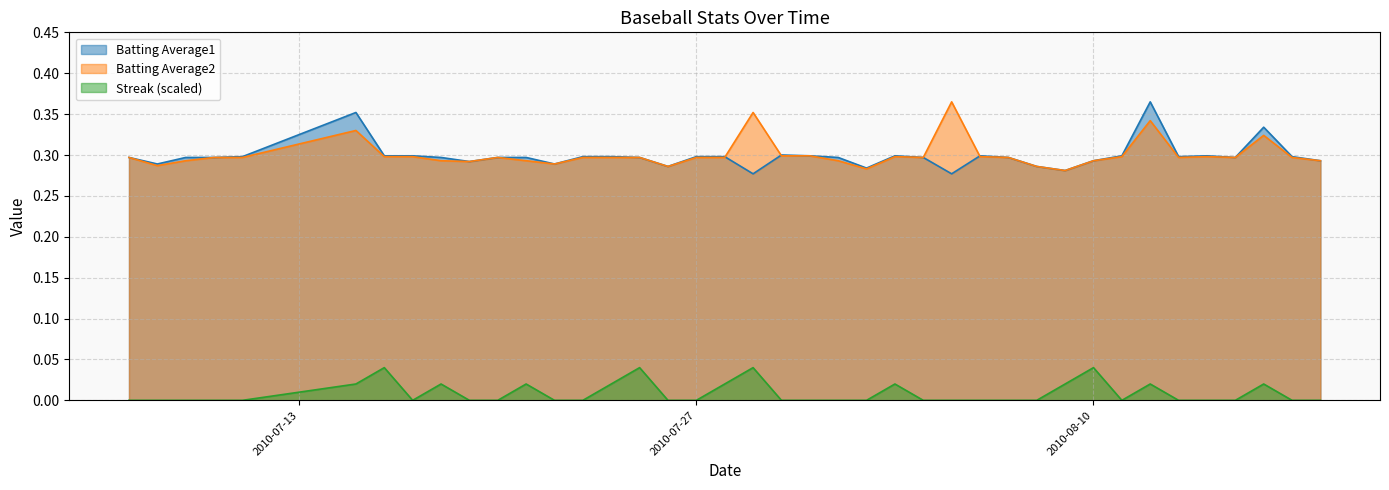

What are all the series names shown in the legend?

Batting Average1, Batting Average2, Streak (scaled)